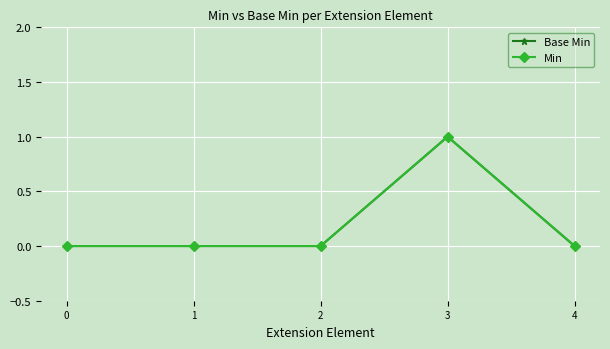

Is the value of Base Min at 4 greater than the value of Min at 3?

No